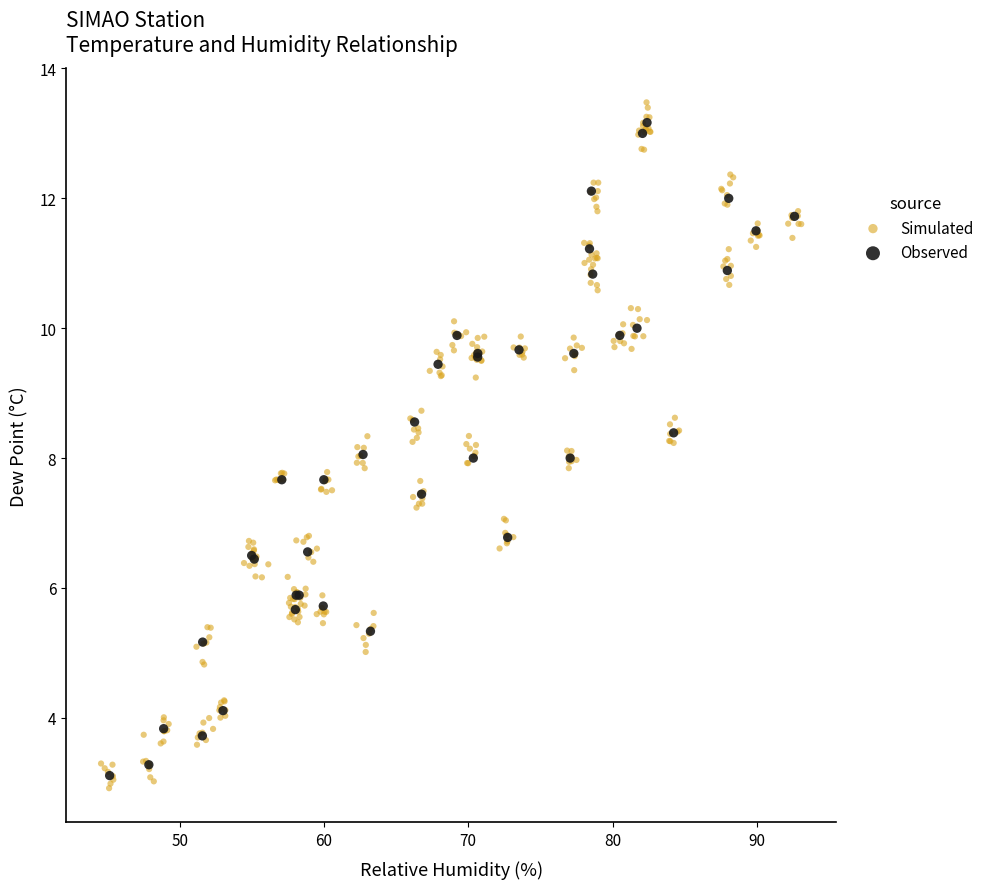

Which series has the largest Y range (max minus min)?

Simulated